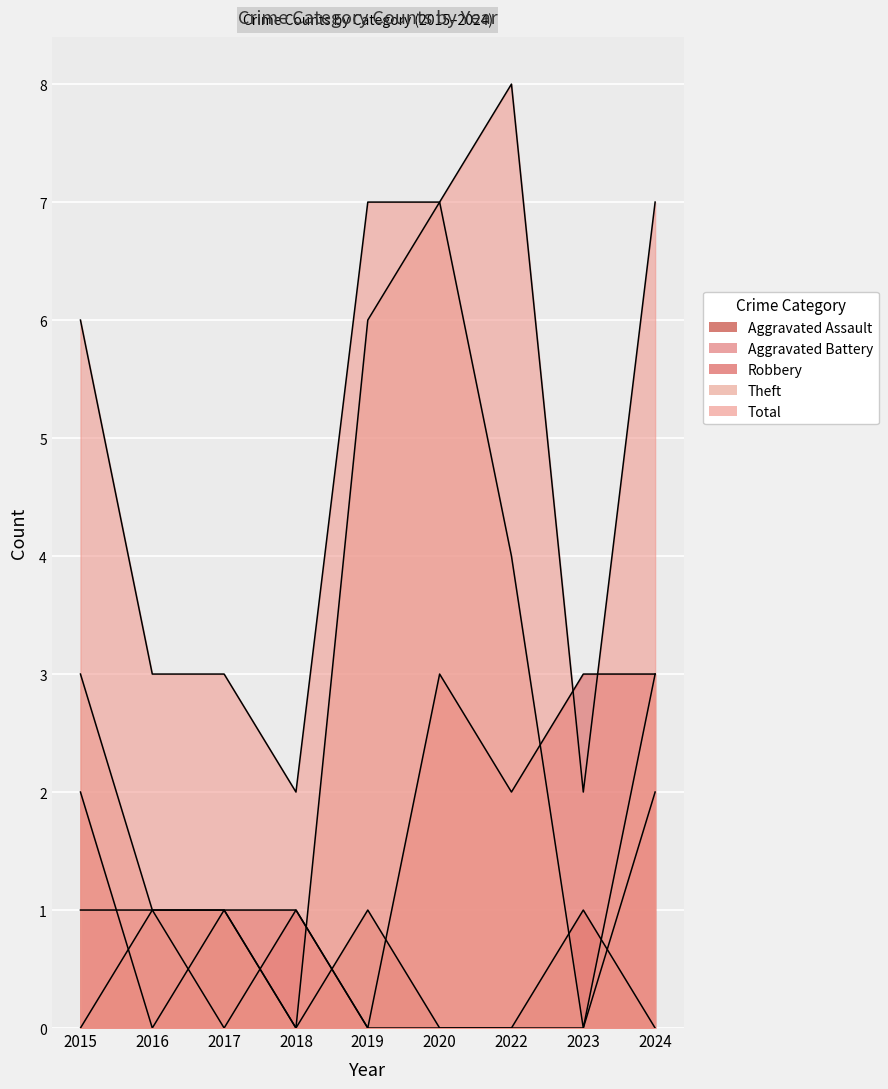

How many categories are shown in the chart?

9